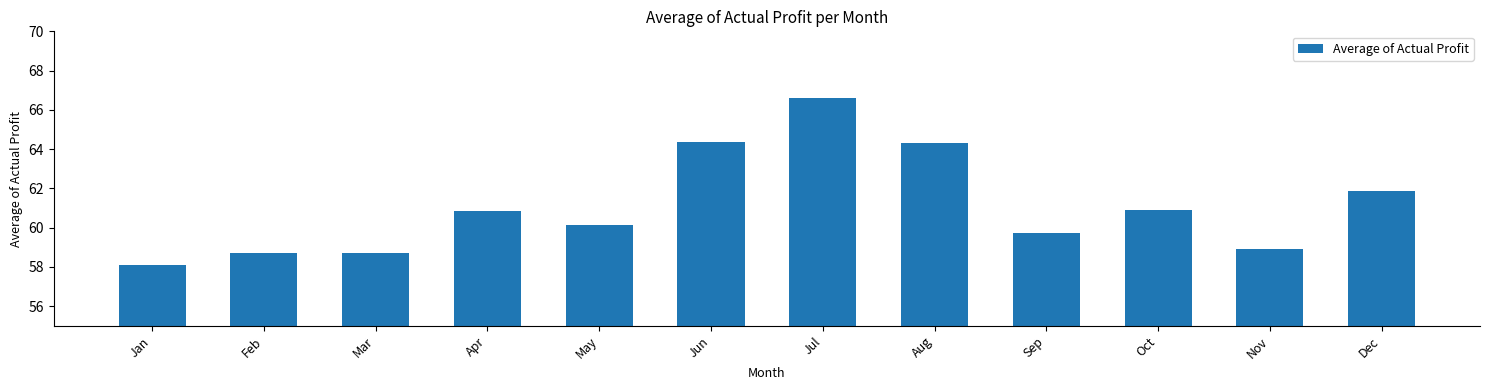

True or false: the data shows 105.5 at Feb.

False